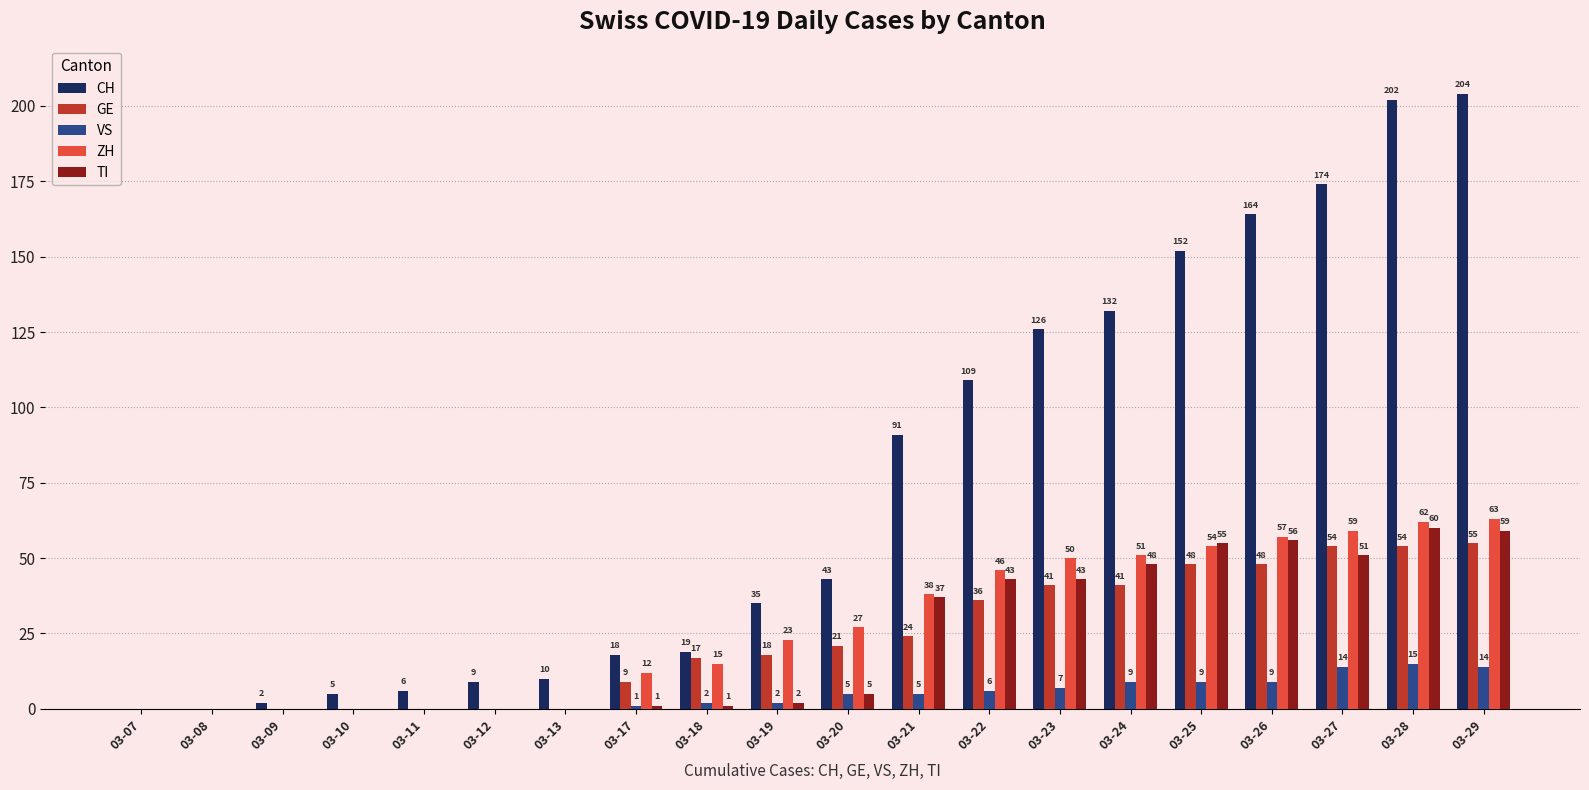

The value of CH at 03-09 is 2. True or false?

True